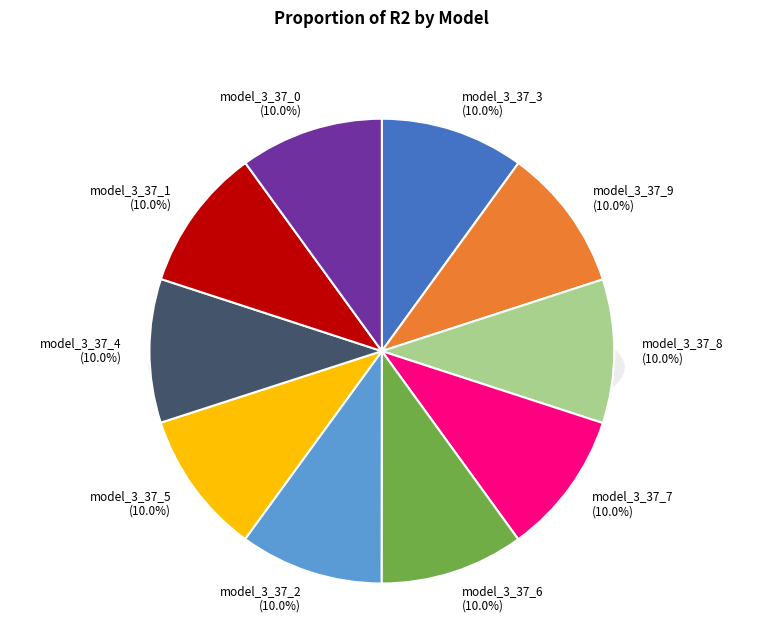

True or false: model_3_37_0 accounts for 10% of the total.

True